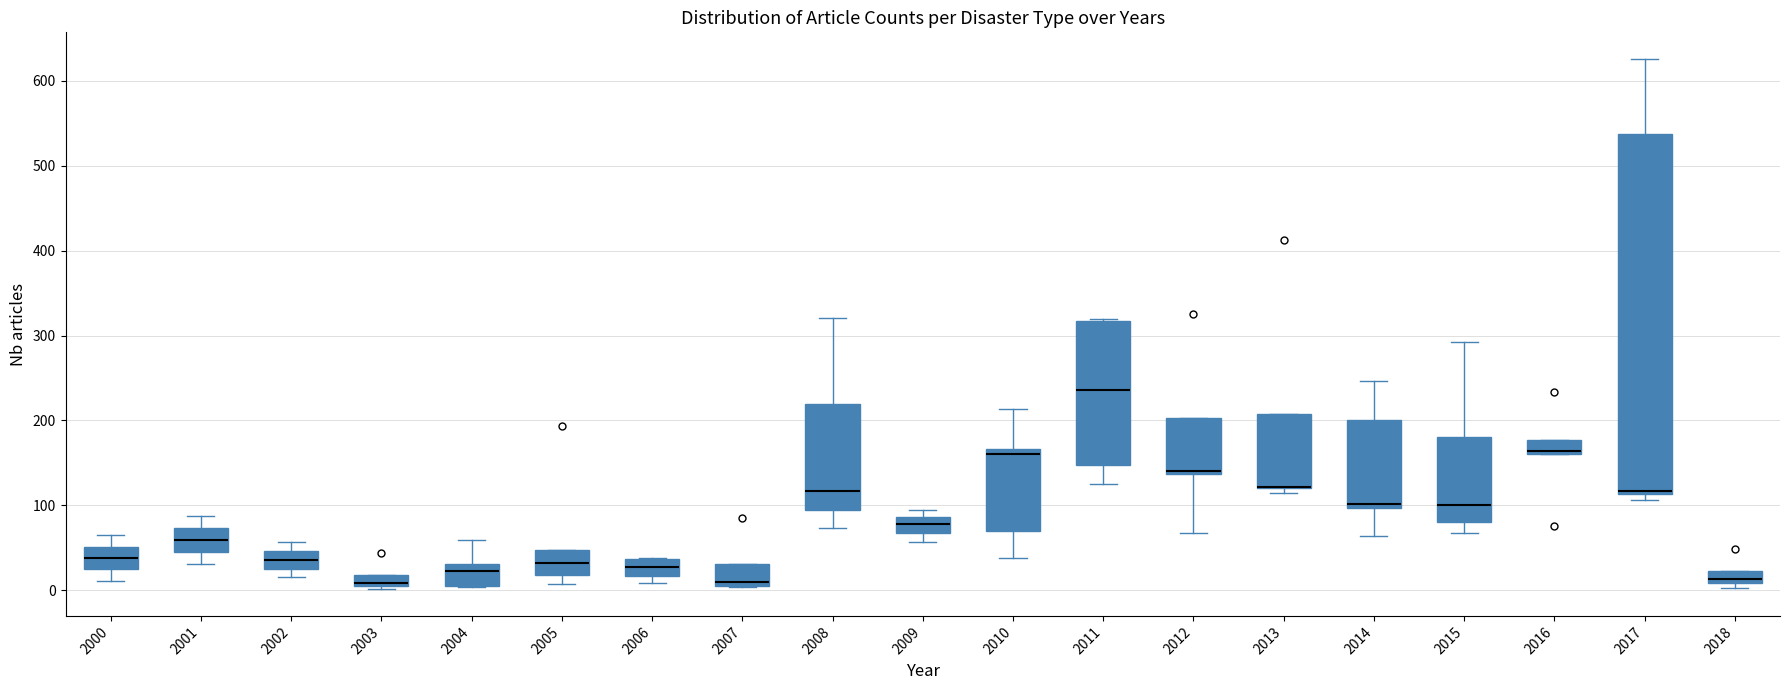

Comparing the boxes themselves (not the whiskers), which one is the tallest?

2017